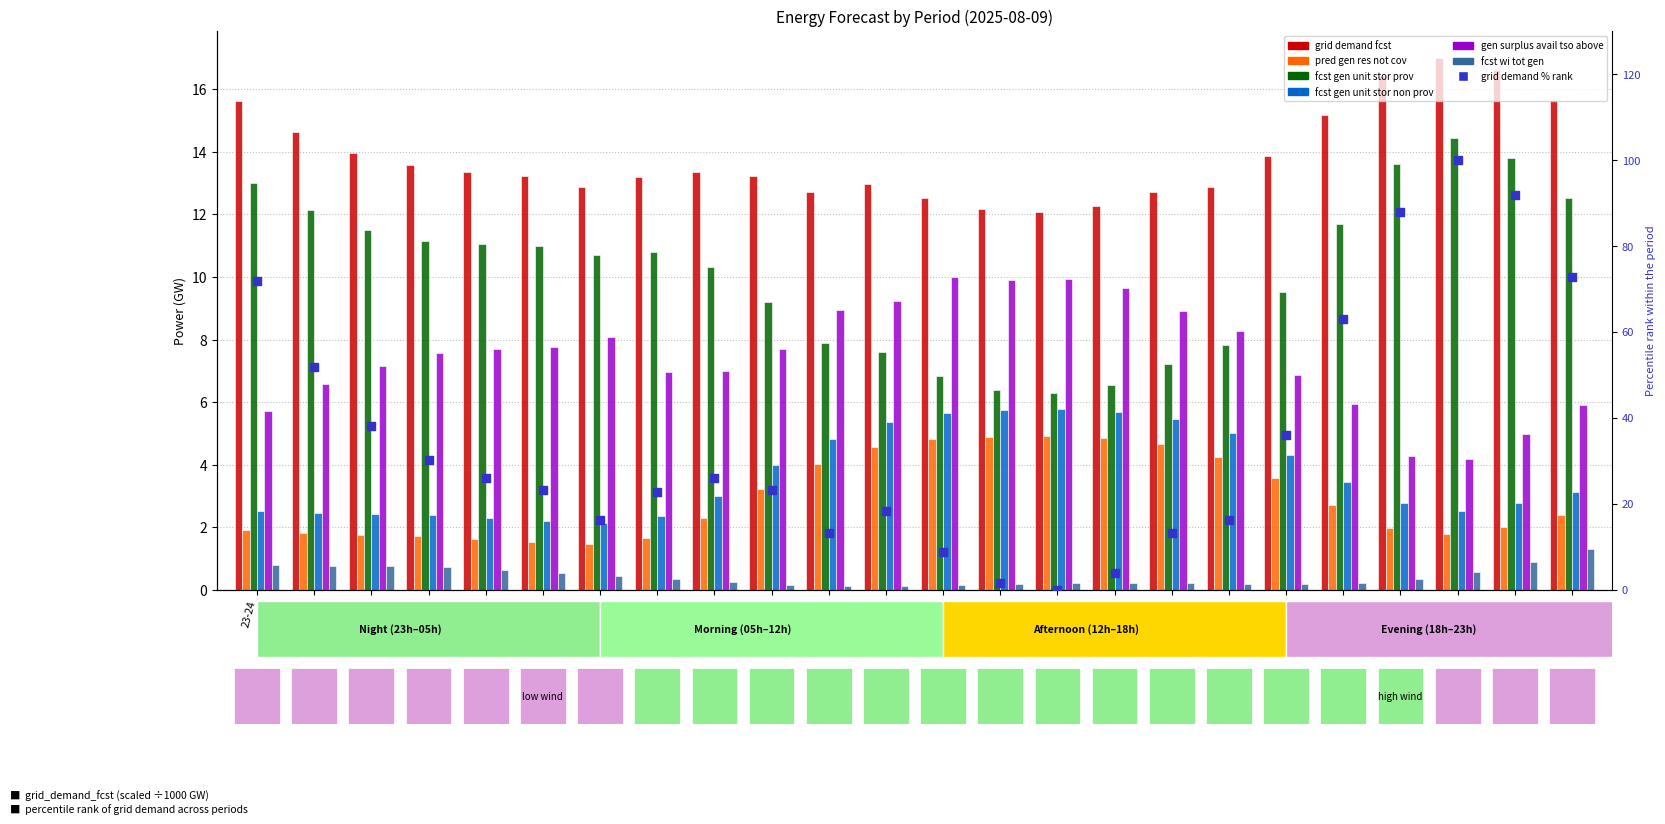

Which series has the widest spread of Y values?

fcst_gen_unit_stor_prov